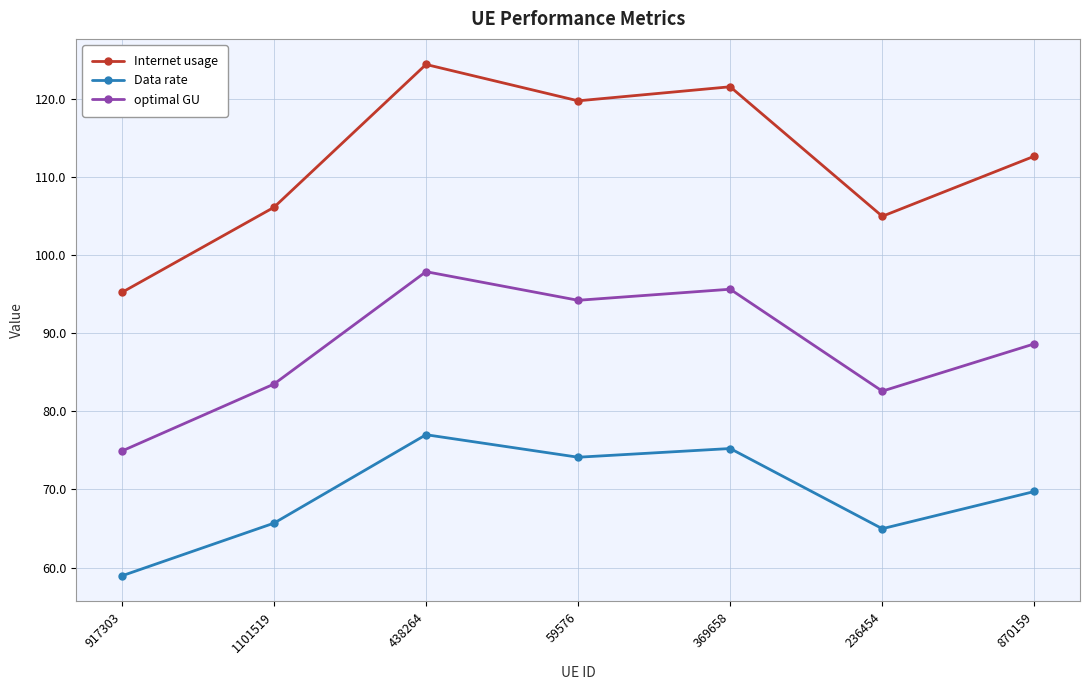

What is the difference between the optimal GU values at 369658 and 236454?

13.0